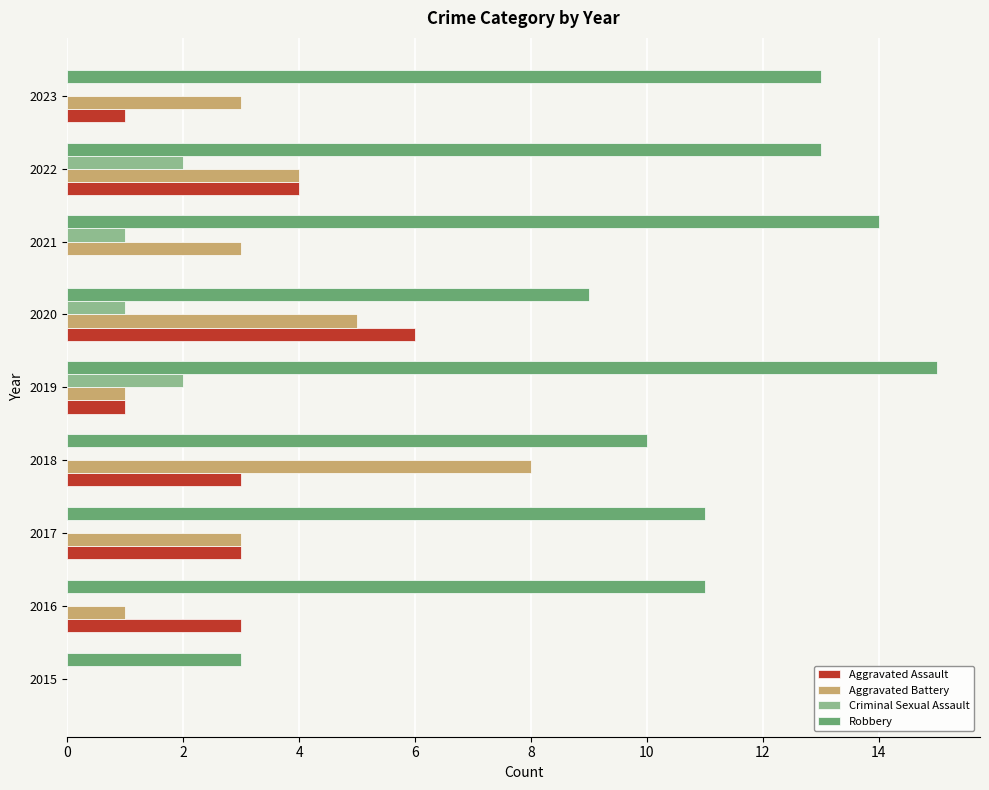

What is the sum of all Robbery values?

99